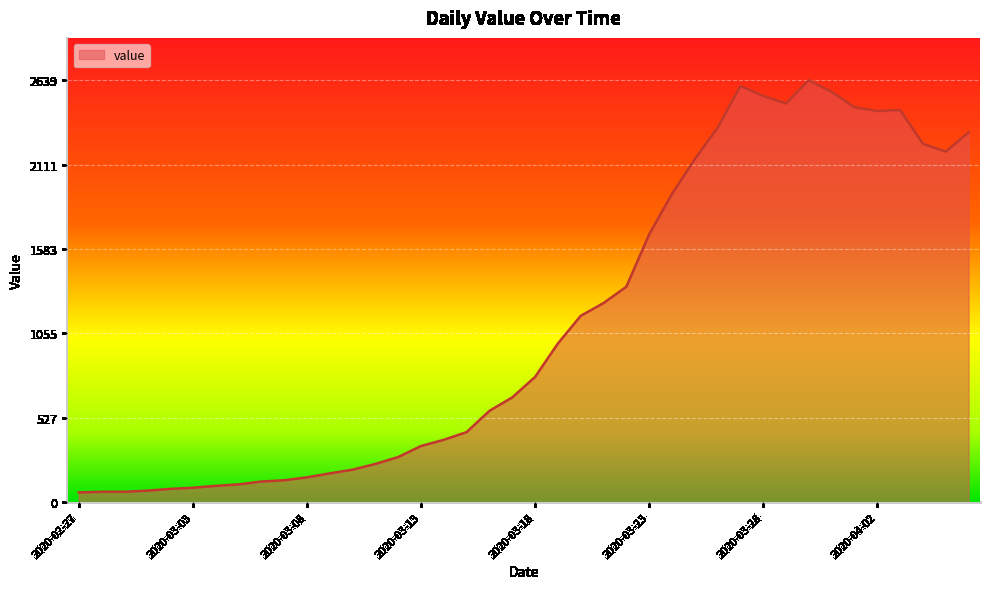

What is the difference between the maximum and minimum values?

2578